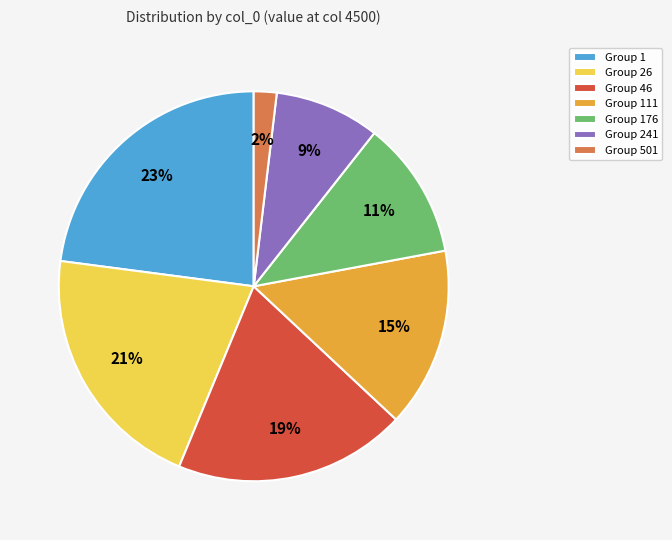

To the nearest percent, what portion does Group 176 represent?

11%